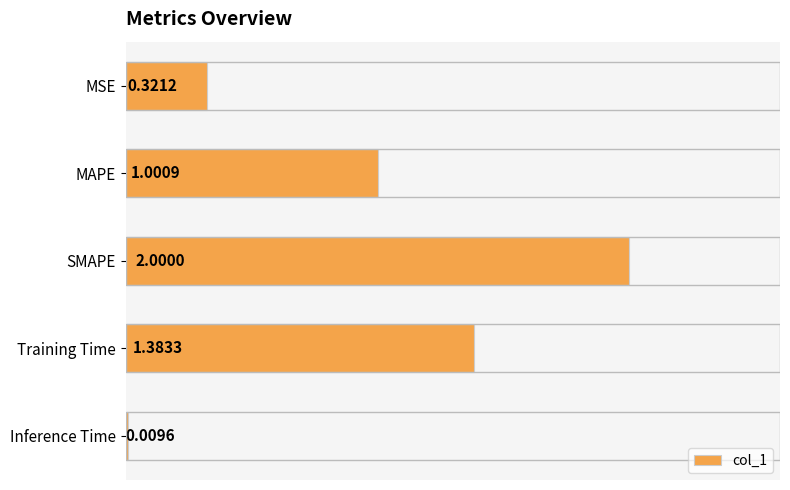

Between Inference Time and SMAPE, which is larger?

SMAPE